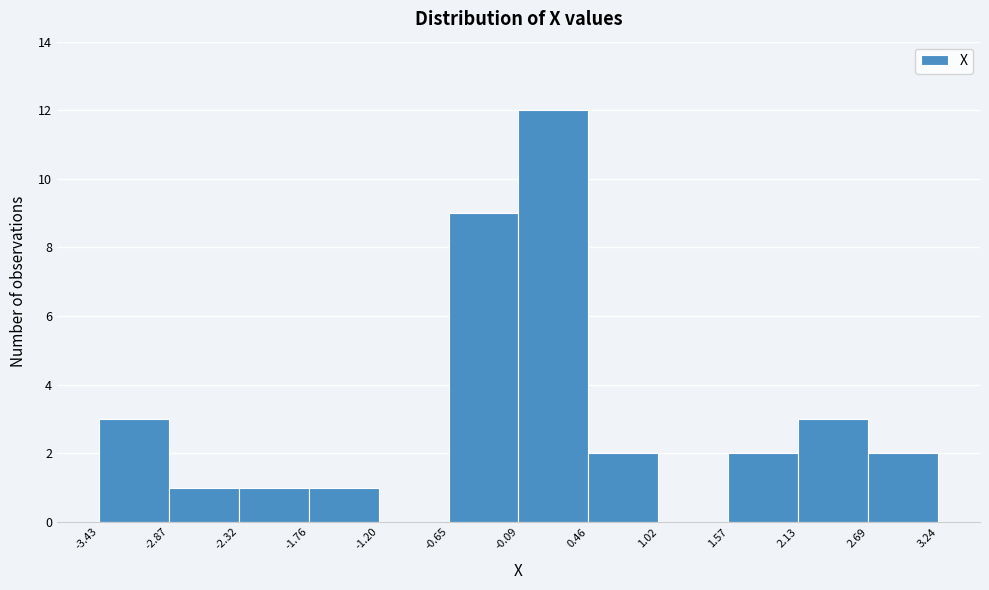

Reading left to right, transcribe this chart: for each bar, give the range it covers on the x-axis and its height. The values are not printed on the chart, so give them approximately, as read against the axis.

-3.43 to -2.87: 3
-2.87 to -2.32: 1
-2.32 to -1.76: 1
-1.76 to -1.20: 1
-1.20 to -0.65: 0
-0.65 to -0.09: 9
-0.09 to 0.46: 12
0.46 to 1.02: 2
1.02 to 1.57: 0
1.57 to 2.13: 2
2.13 to 2.69: 3
2.69 to 3.24: 2